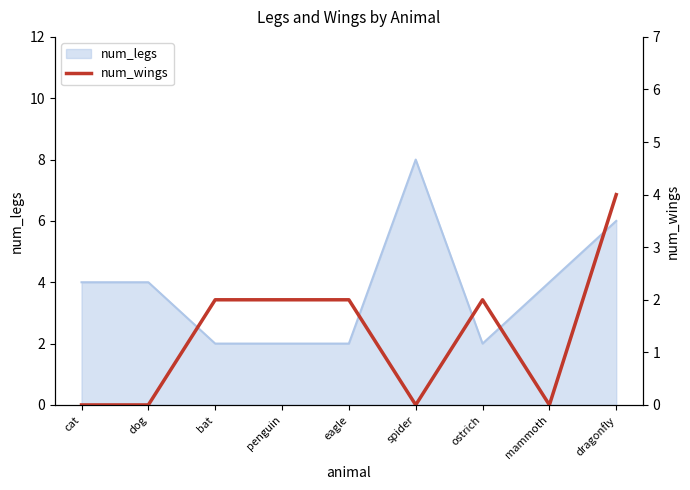

How many lines are shown in the chart?

1